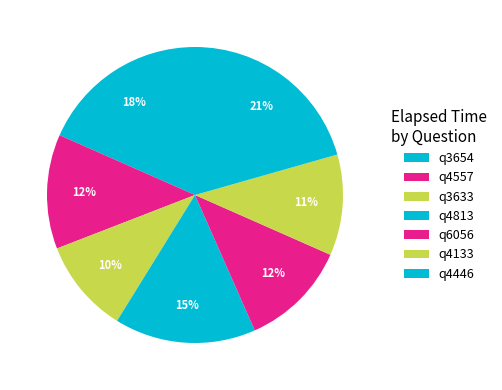

Is it true that q4446 is 10% of the pie?

False